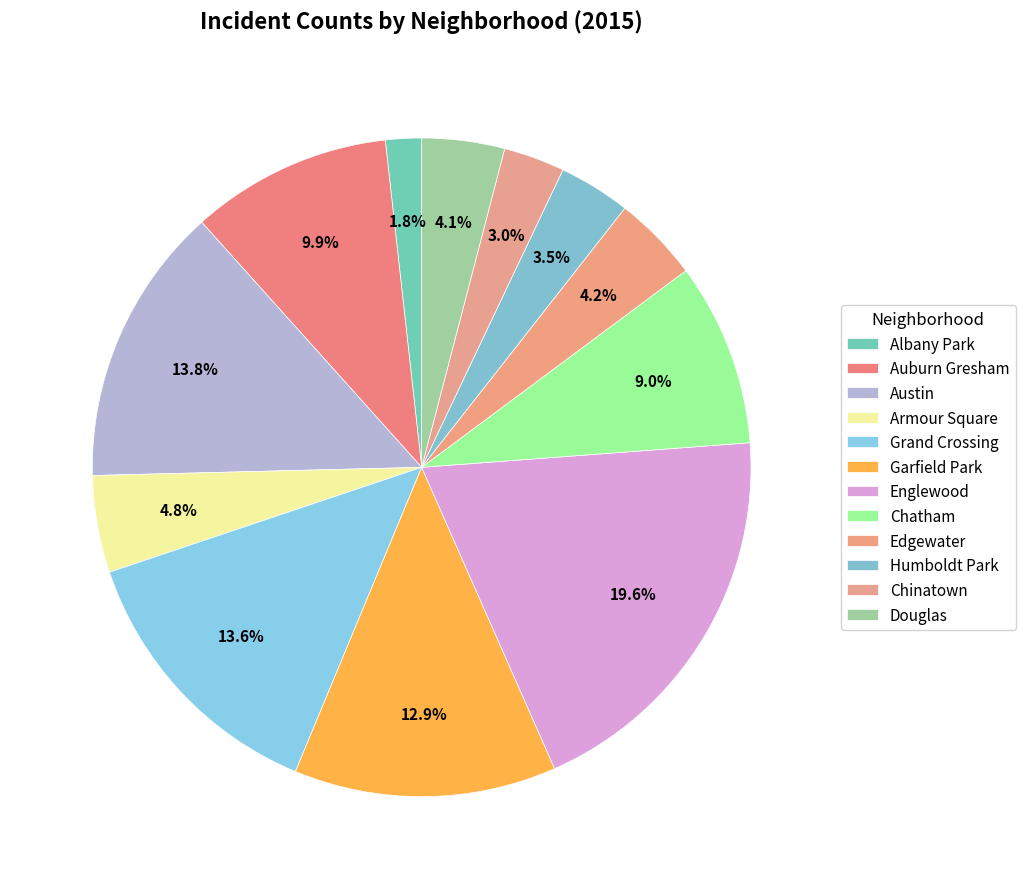

Count the number of slices in the pie.

12